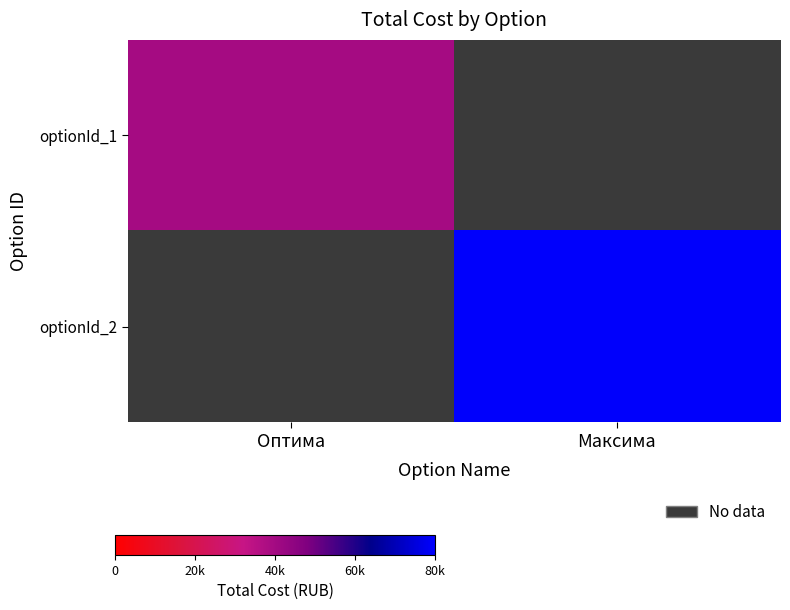

What is the difference between the highest and lowest values at Оптима?

39500